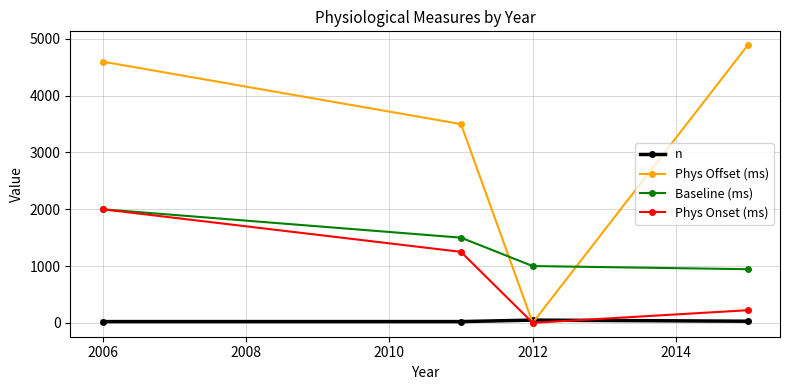

What are all the series names shown in the legend?

n, Phys Offset (ms), Baseline (ms), Phys Onset (ms)